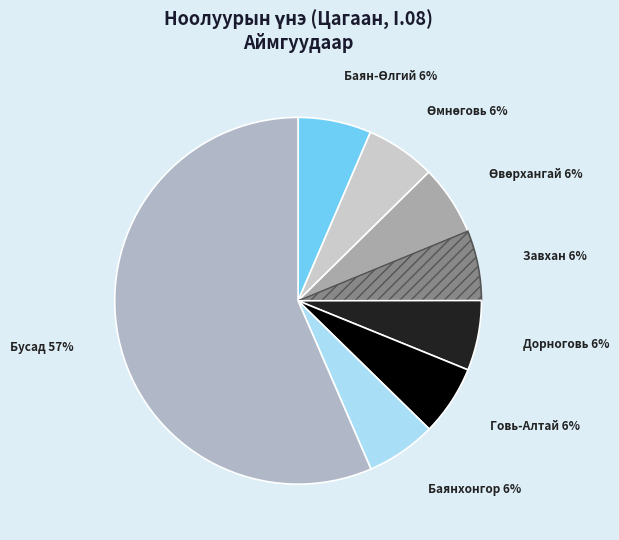

To the nearest percent, what is the average slice percentage?

12%